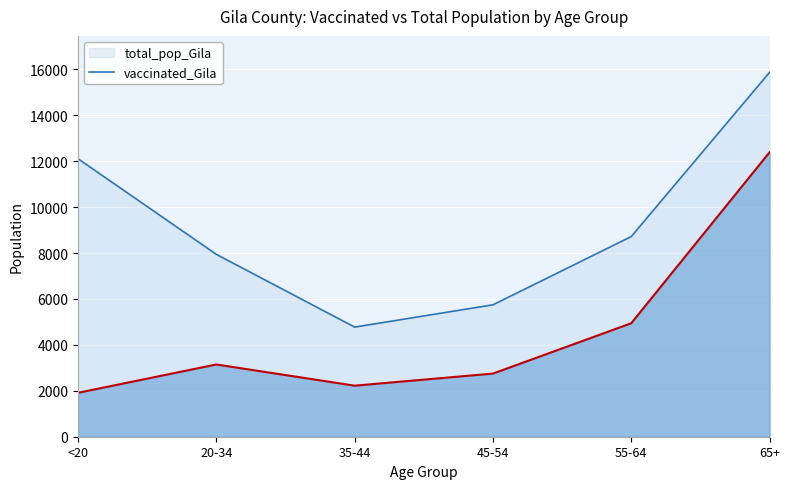

Which series changed the most between <20 and 45-54?

total_pop_Gila